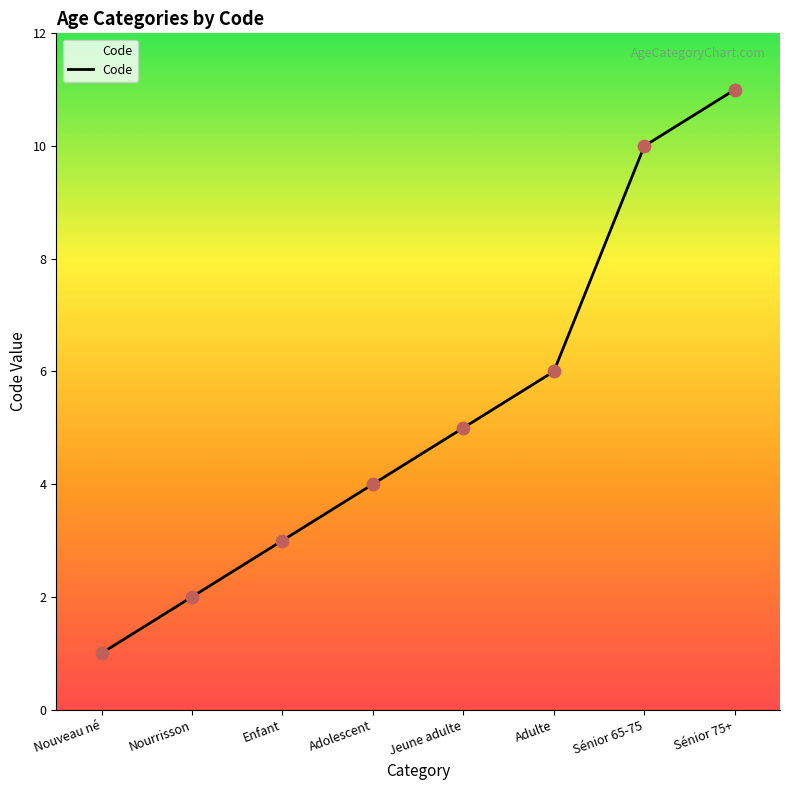

Between Enfant and Sénior 75+, which is larger?

Sénior 75+